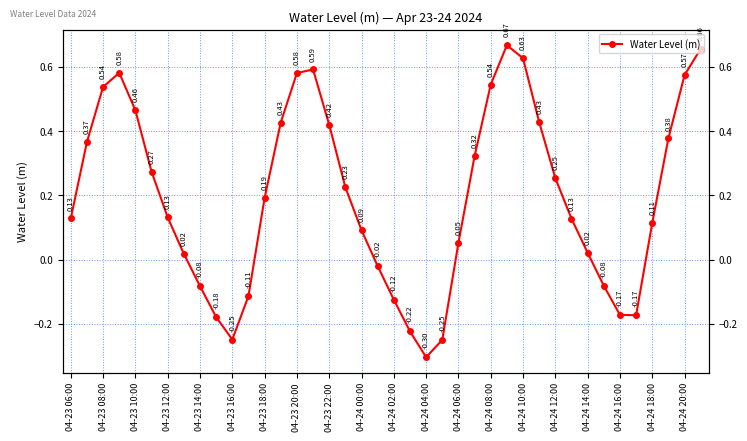

How many data points does each series have?

40